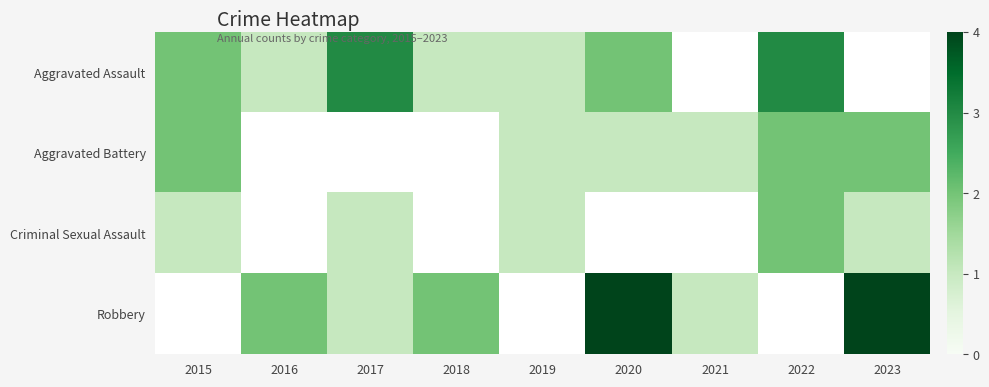

At which label is Aggravated Battery closest to 1?

2019